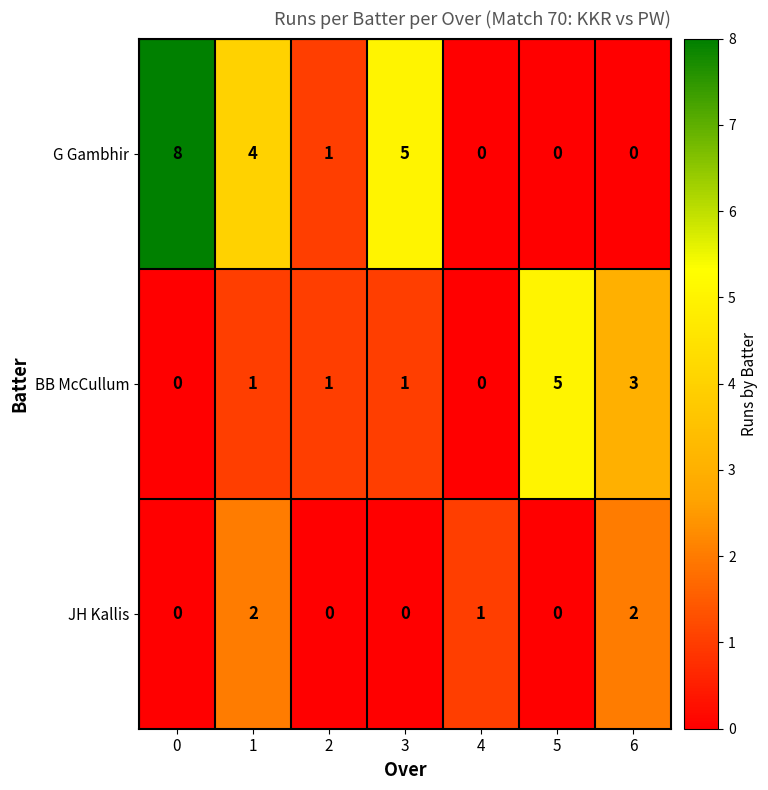

The G Gambhir series shows 0 at 5. True or false?

True